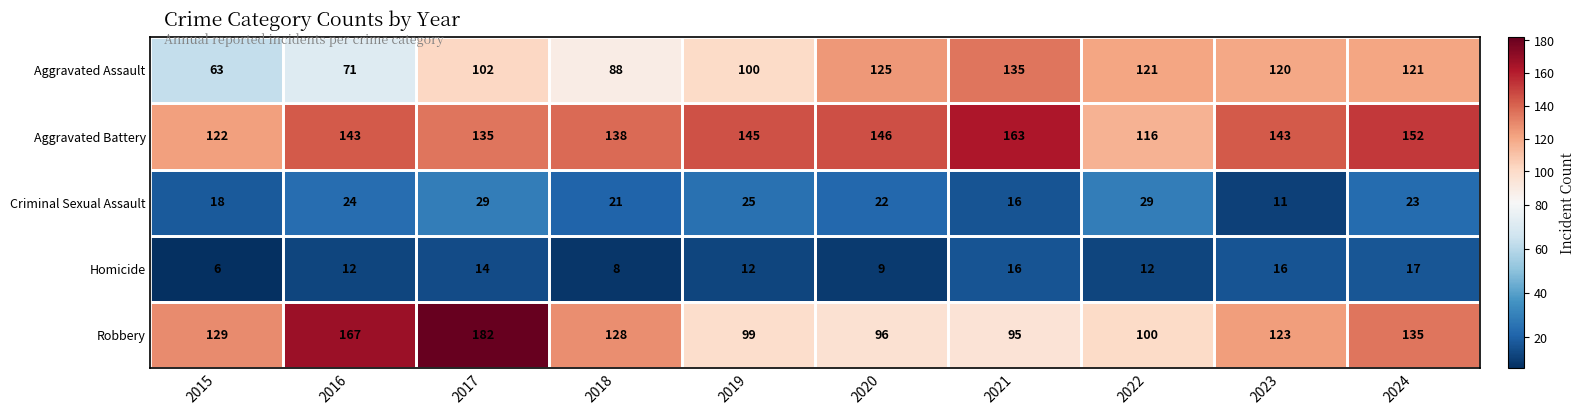

What is the sum of the Homicide values at 2024 and 2015?

23